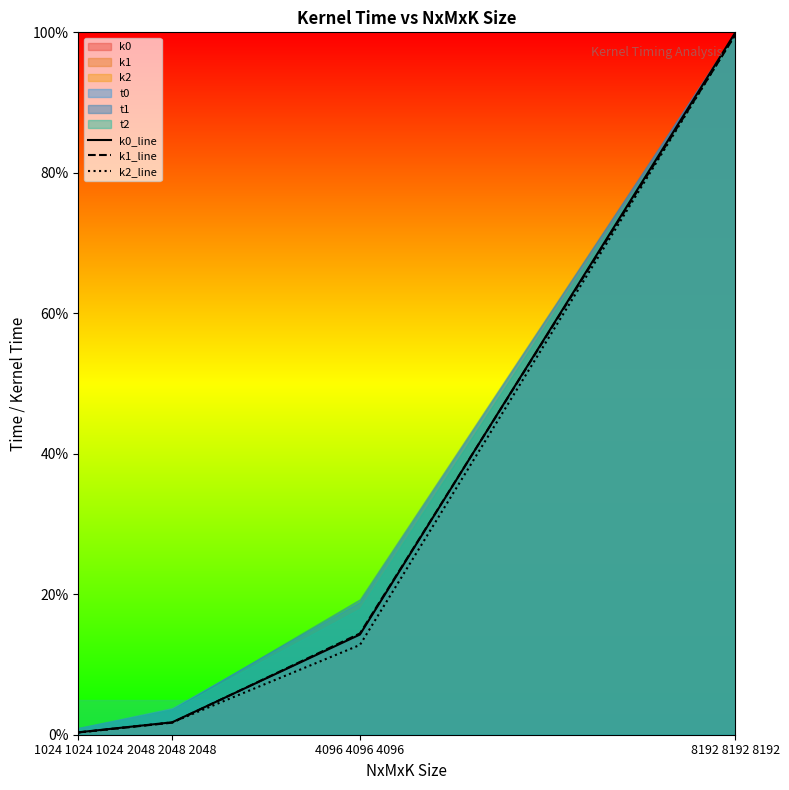

The k2_line series shows 12.8 at 4096 4096 4096. True or false?

True